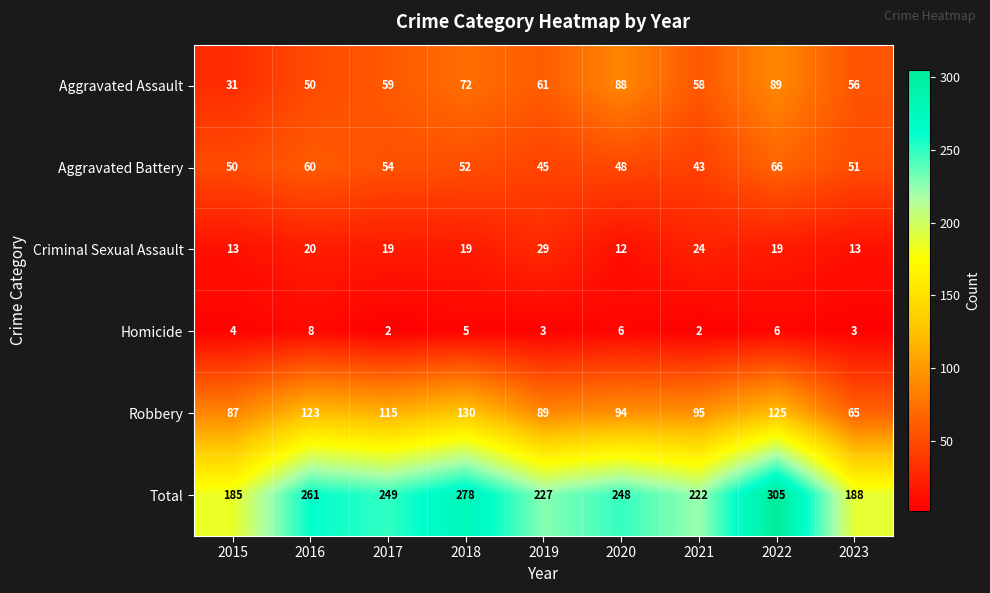

What is the difference between the Aggravated Battery values at 2022 and 2019?

21